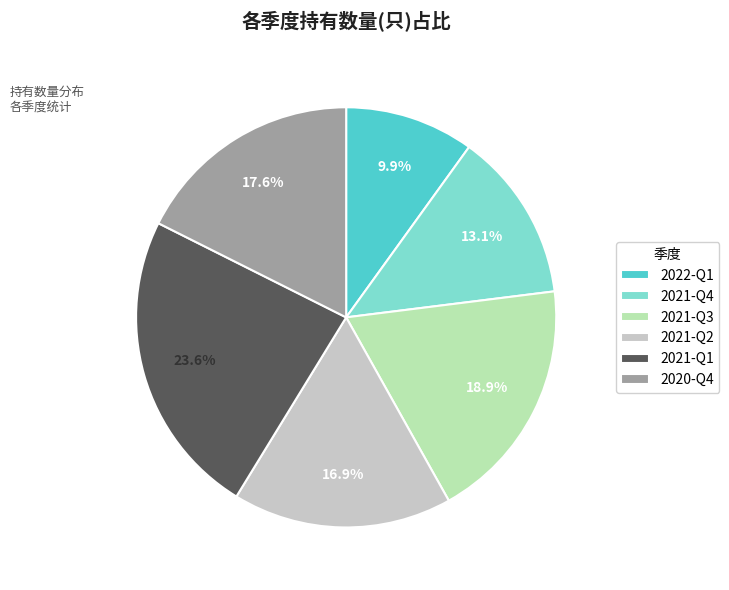

Count the number of slices in the pie.

6